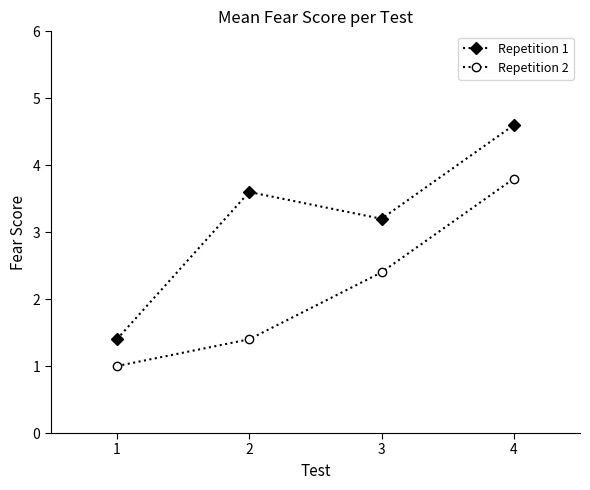

True or false: Repetition 2 and Repetition 1 cross at least once.

False